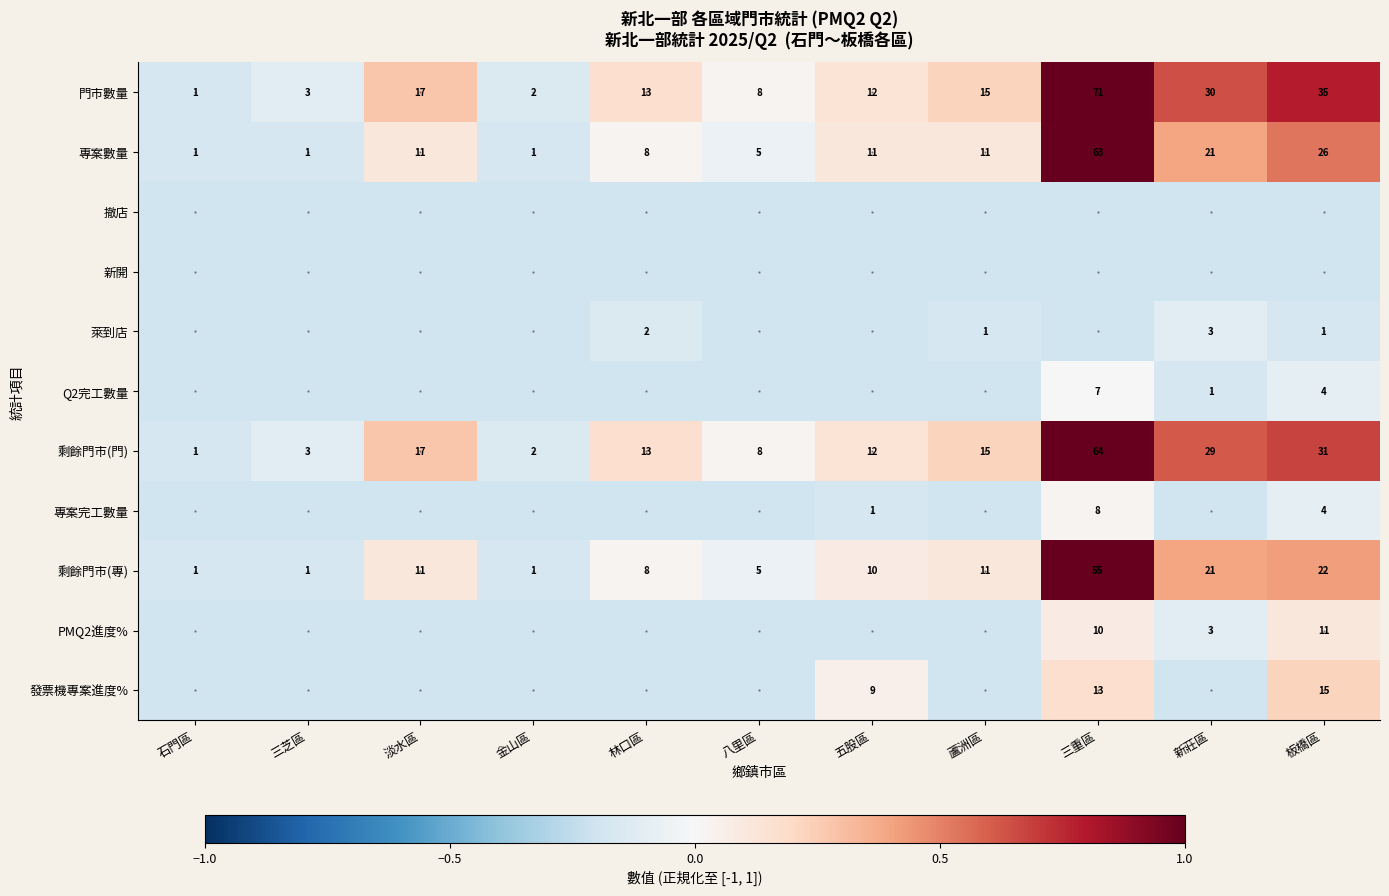

Is the value of 門市數量 at 新莊區 greater than the value of 剩餘門市(專) at 板橋區?

Yes